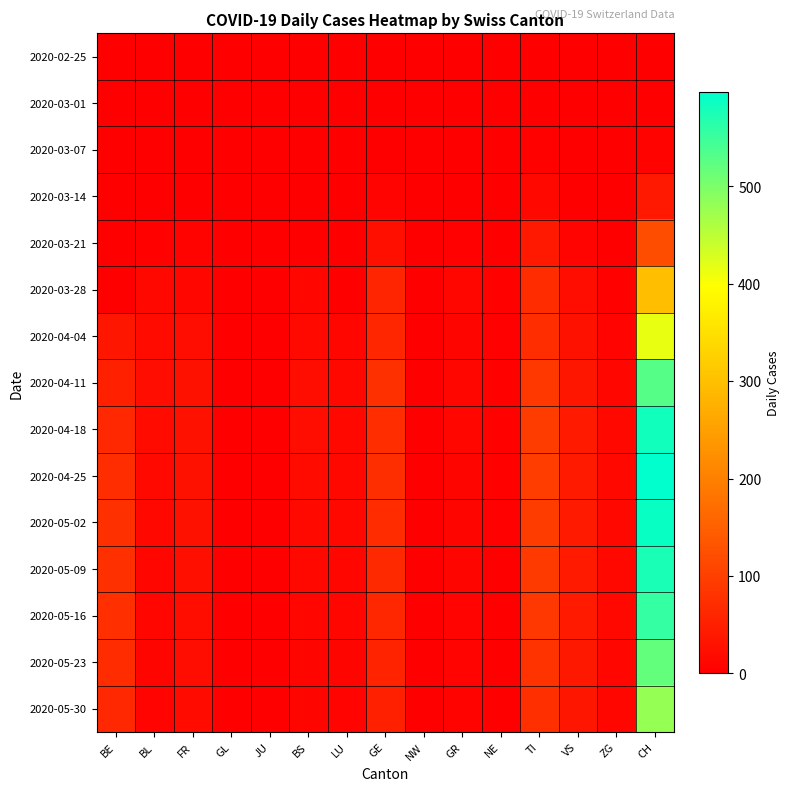

At which category is the sum across all series the highest?

CH